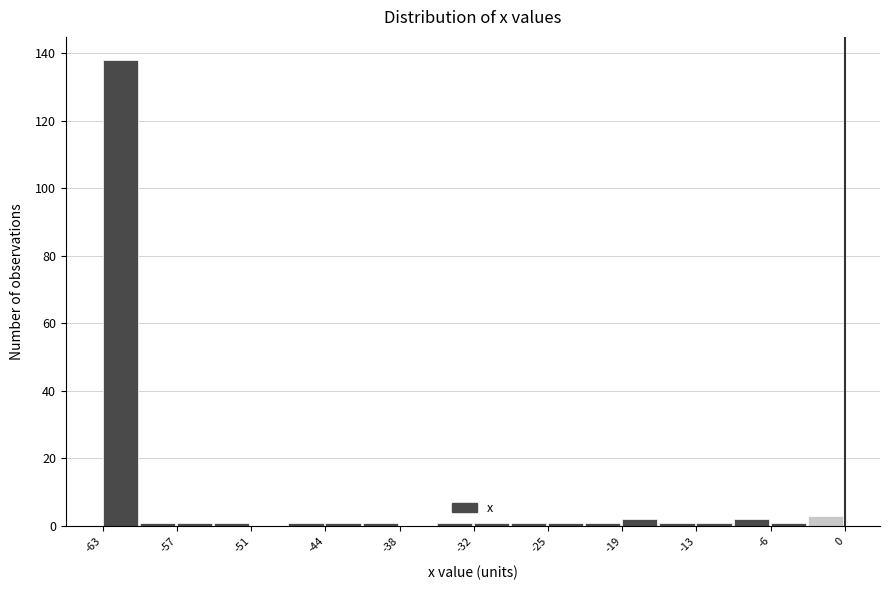

Around what value on the x-axis is the tallest bar? Give the approximate position of its centre, as read against the axis.

-62